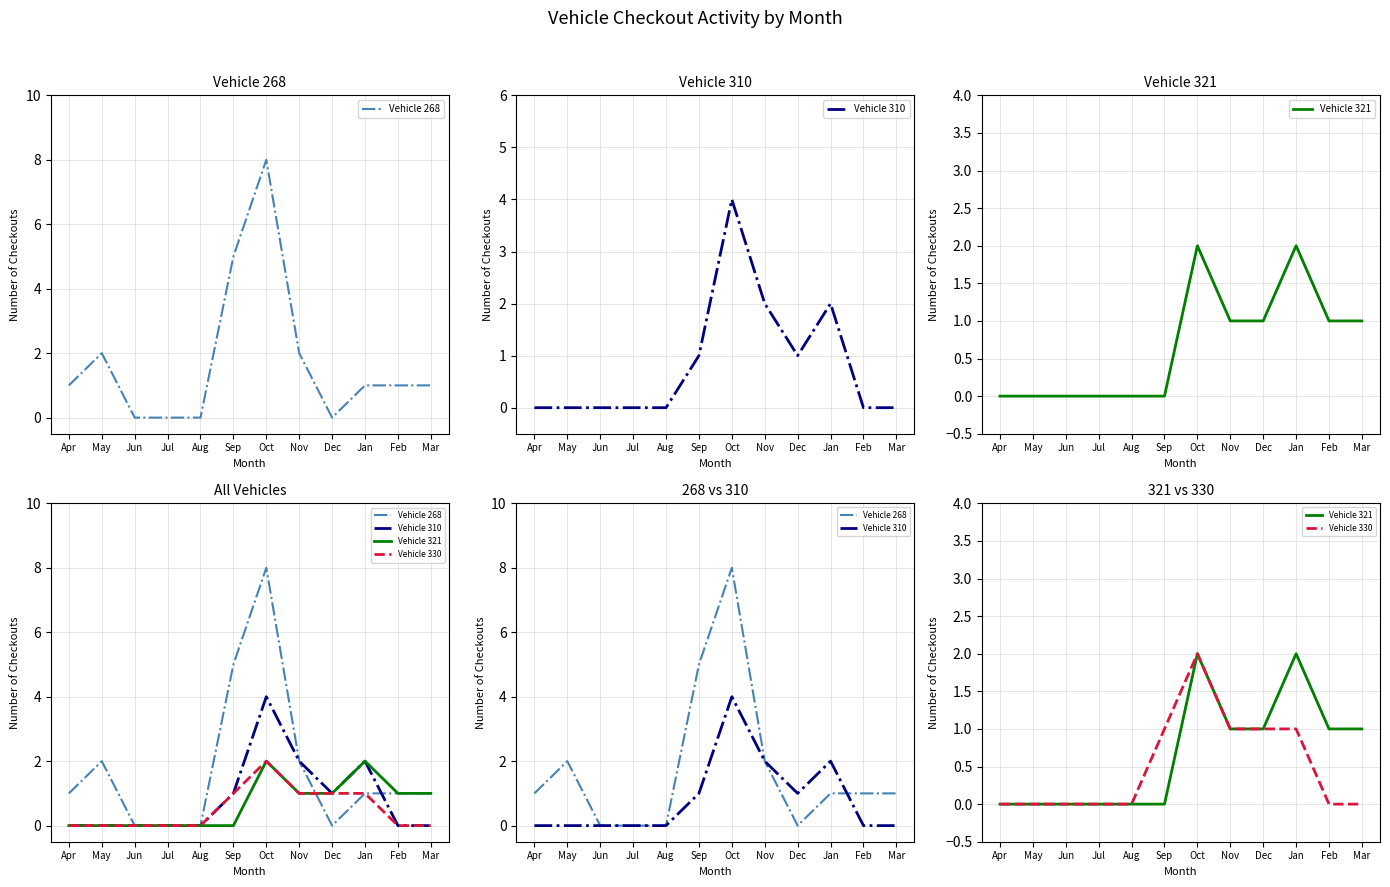

Where do Vehicle 268 and Vehicle 310 first cross each other?

Jan and Feb